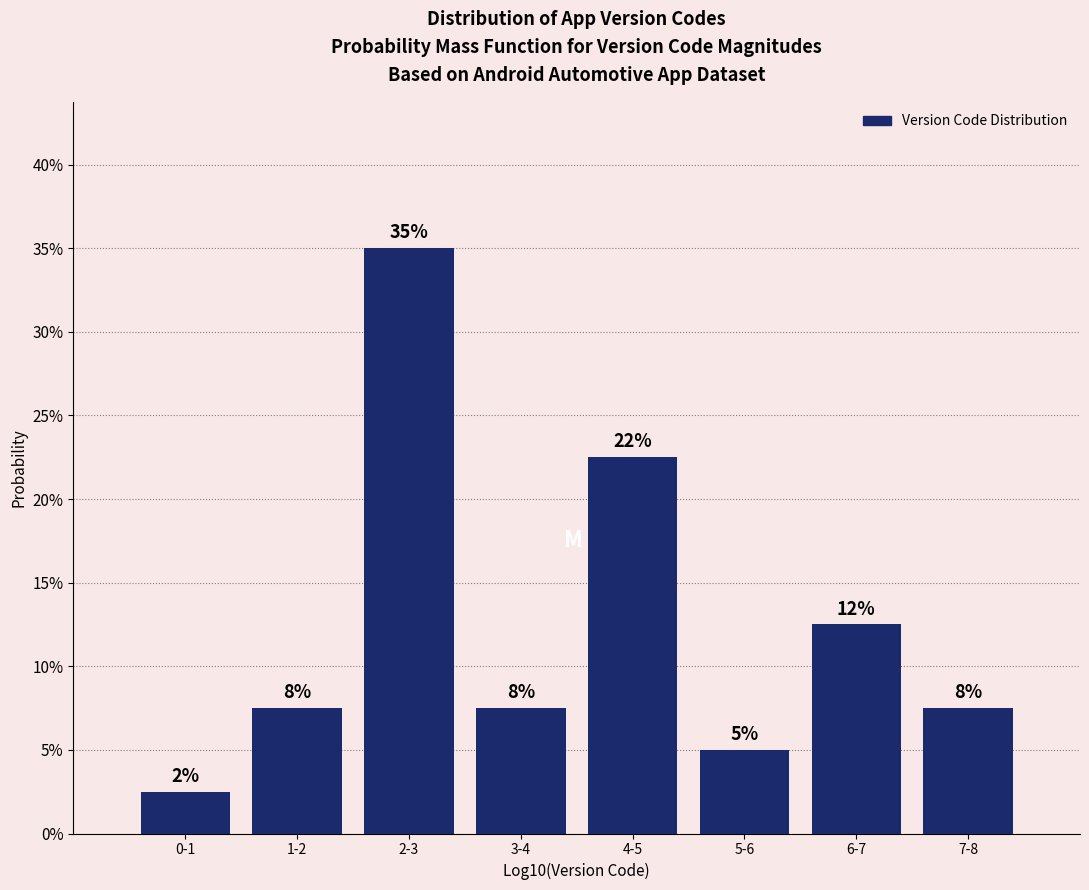

How many bars are there in total?

8